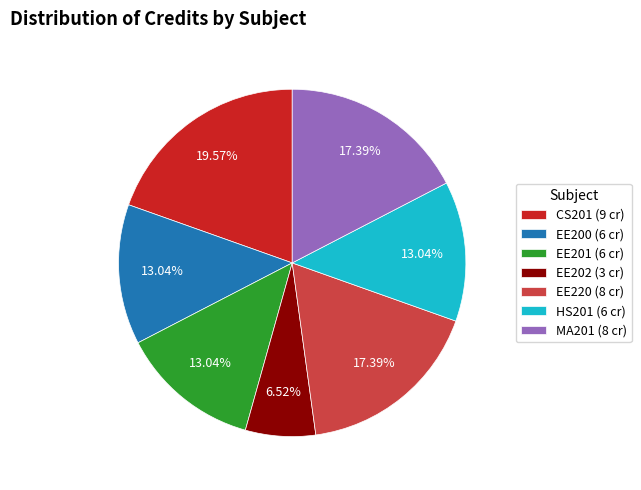

To the nearest percent, what is the combined percentage of CS201 and MA201?

37%